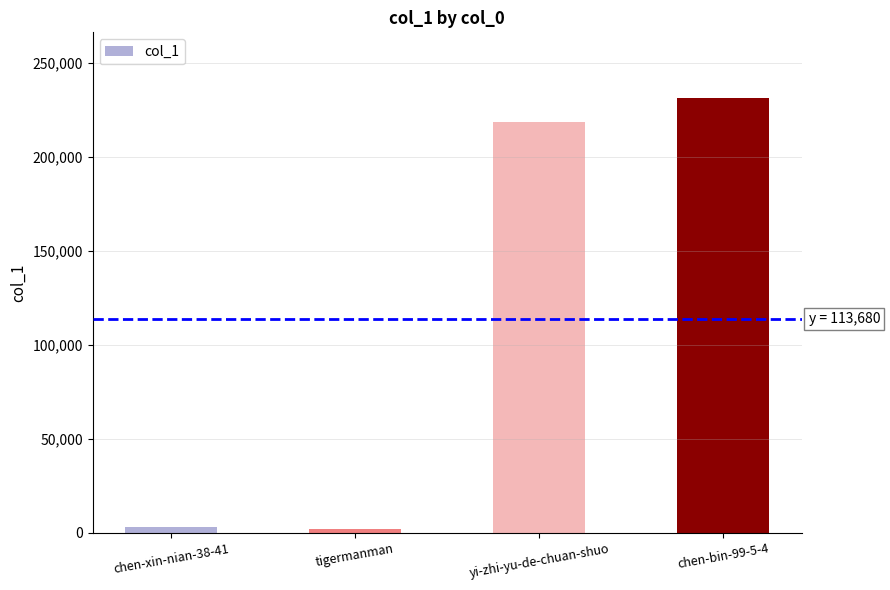

What is the change in value from yi-zhi-yu-de-chuan-shuo to chen-bin-99-5-4?

+13235